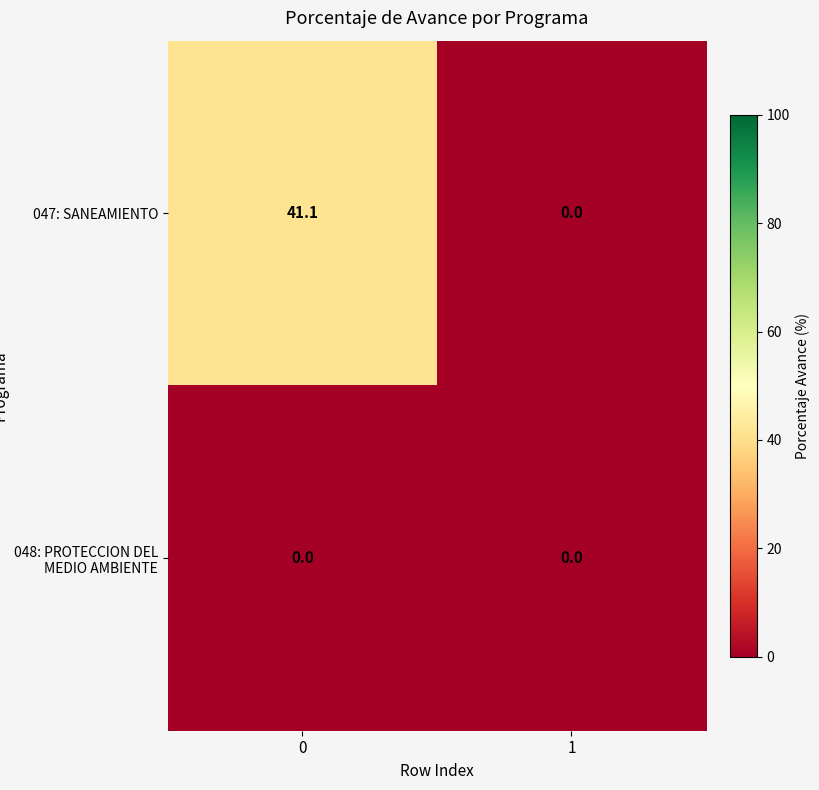

At 0, list the series in order from largest to smallest.

047: SANEAMIENTO, 048: PROTECCION DEL MEDIO AMBIENTE